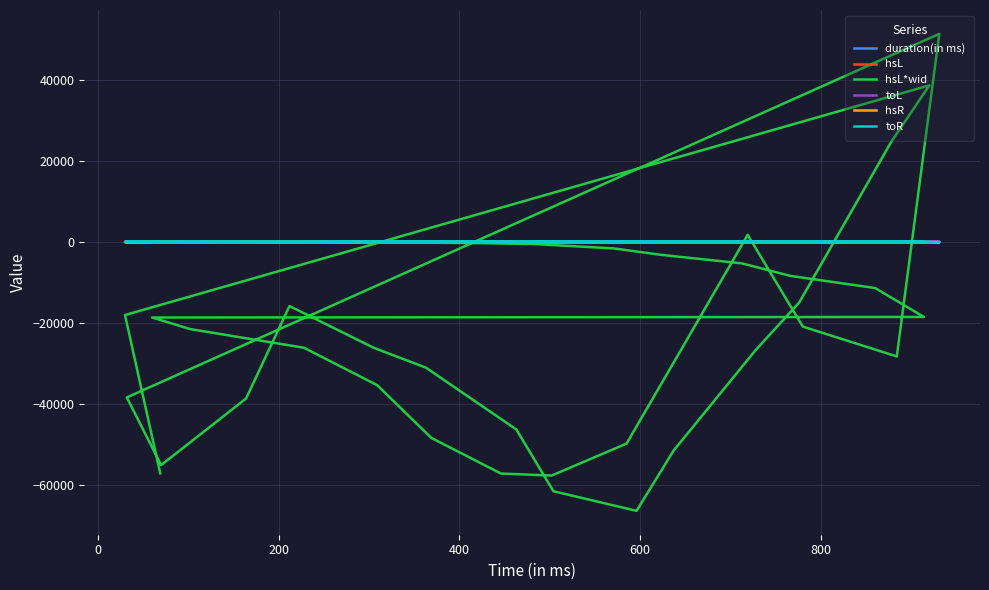

At how many categories does at least one series exceed -35463?

39